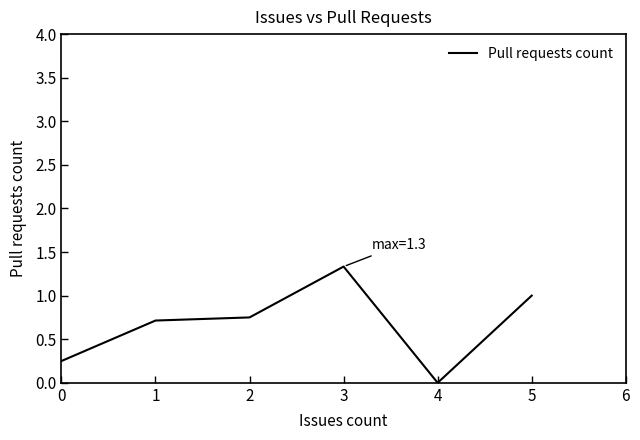

What is the change in value from 3 to 5?

-0.3